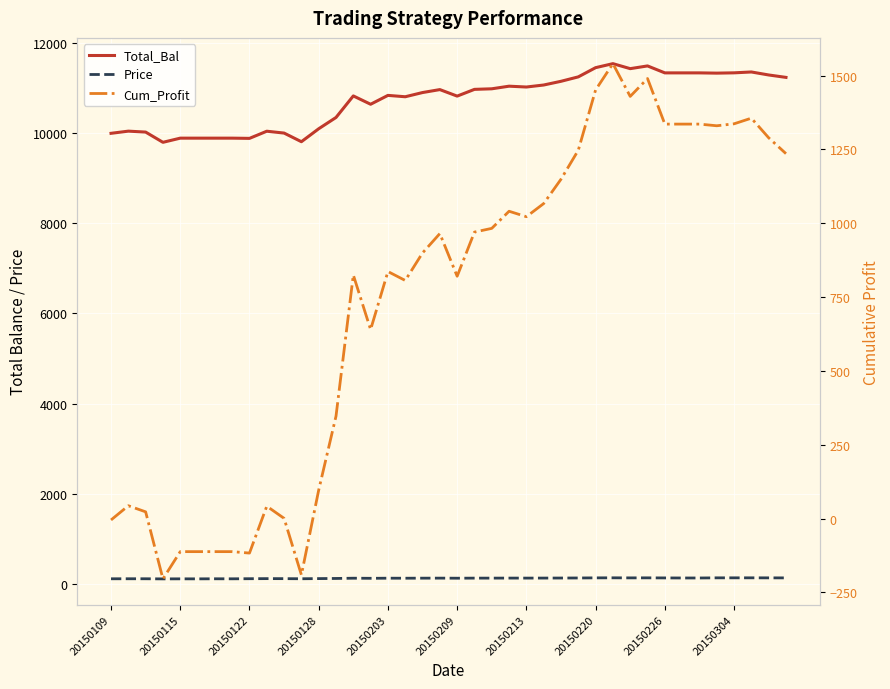

How many series are shown in this chart?

3